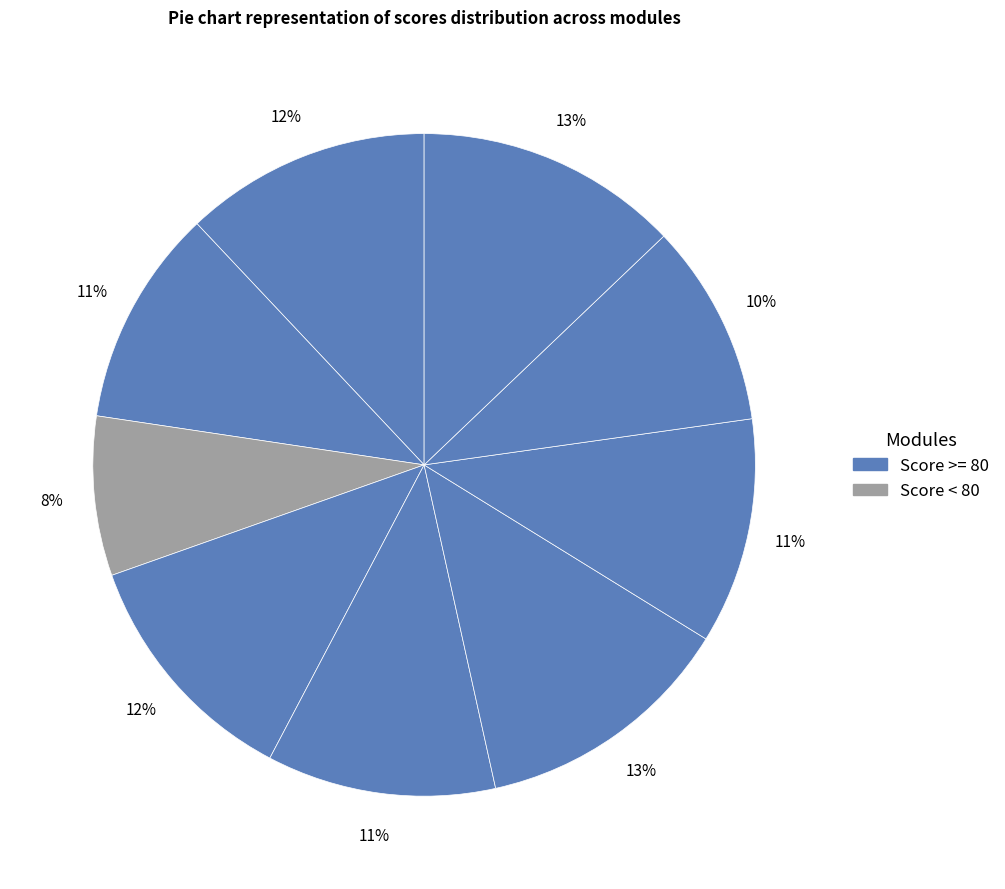

To the nearest percent, what is the average slice percentage?

11%